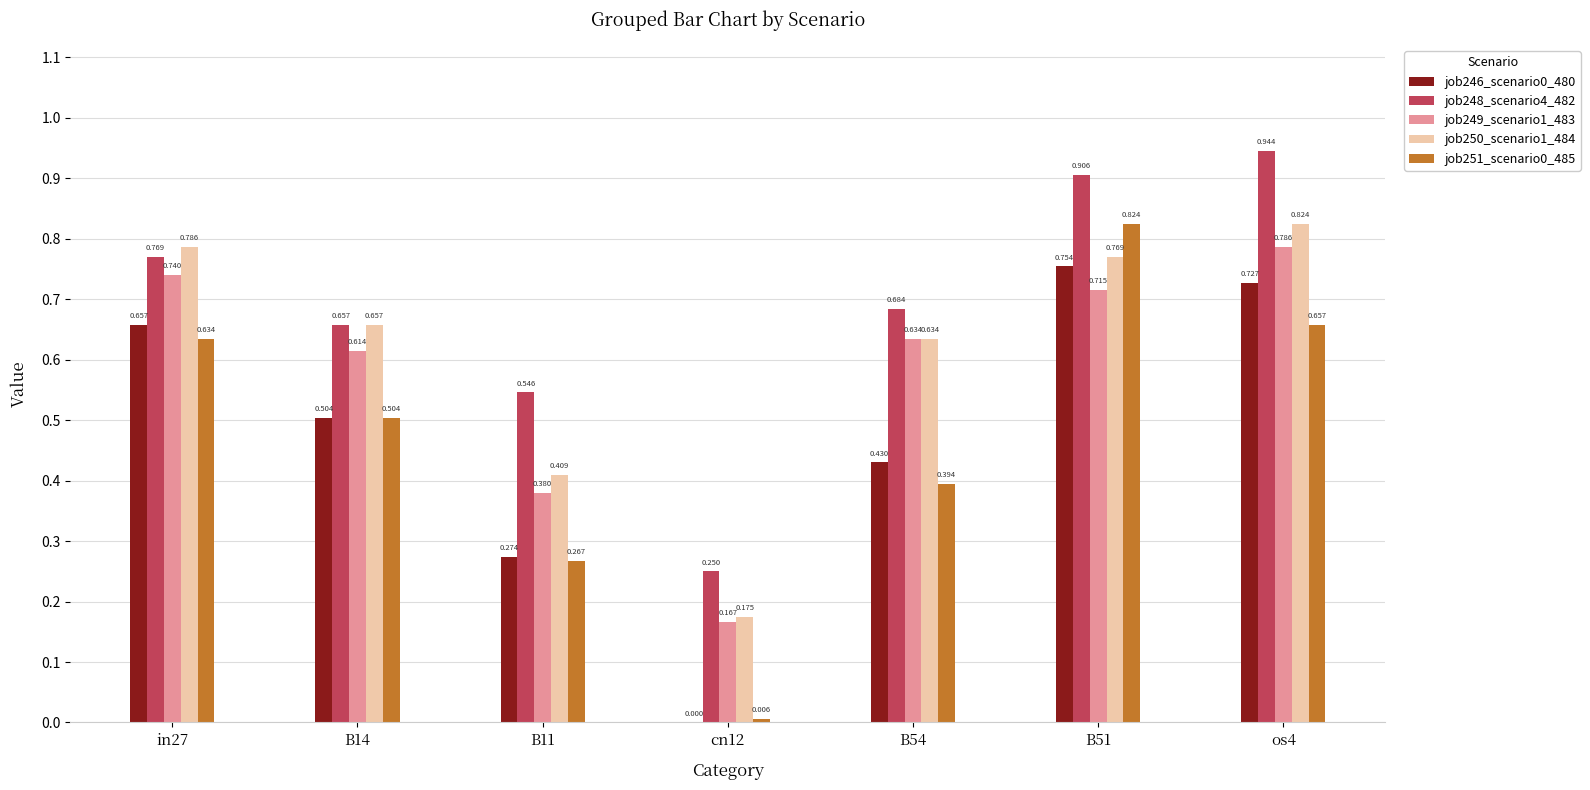

Is the value of job250_scenario1_484 at B54 greater than the value of job248_scenario4_482 at B54?

No